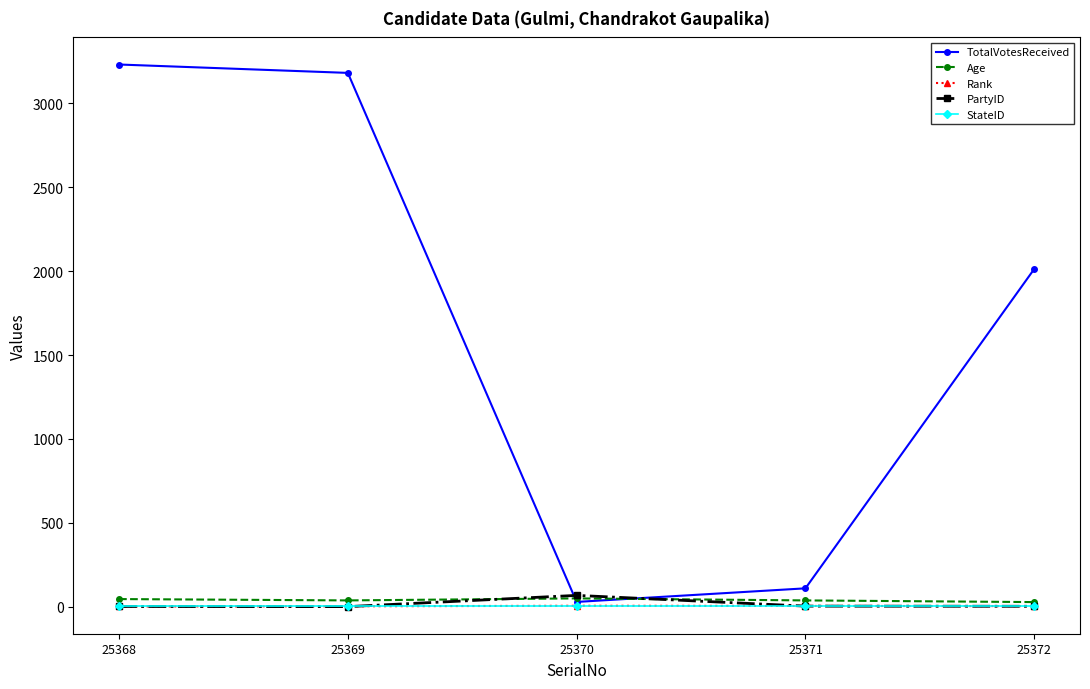

At how many categories does at least one series exceed 1189?

3